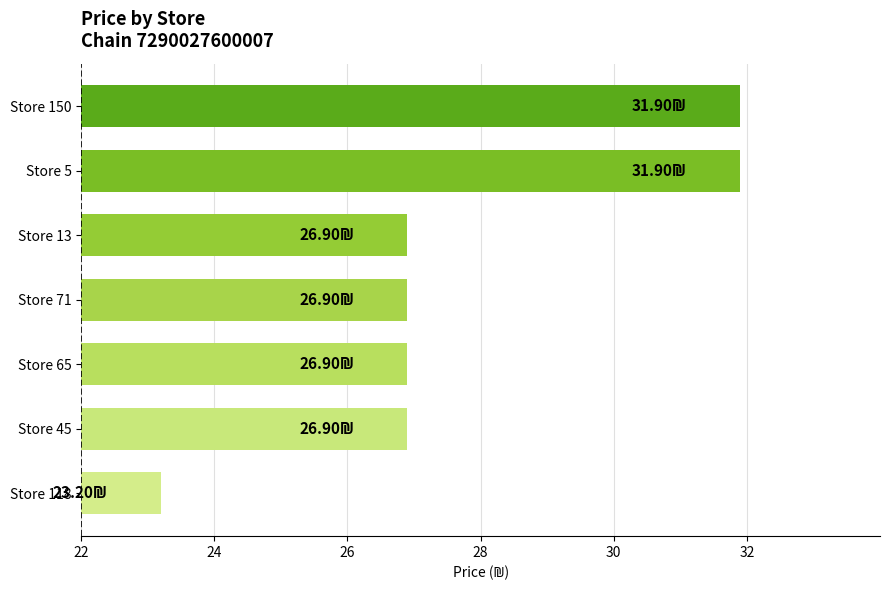

How many data points does each series have?

7